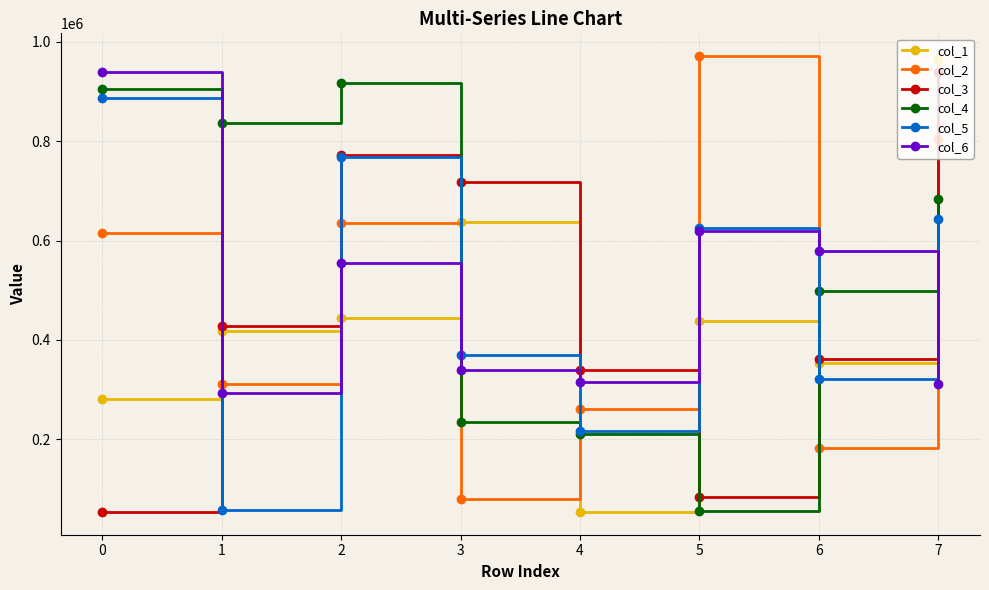

How many values in the col_2 series are below 615477?

4